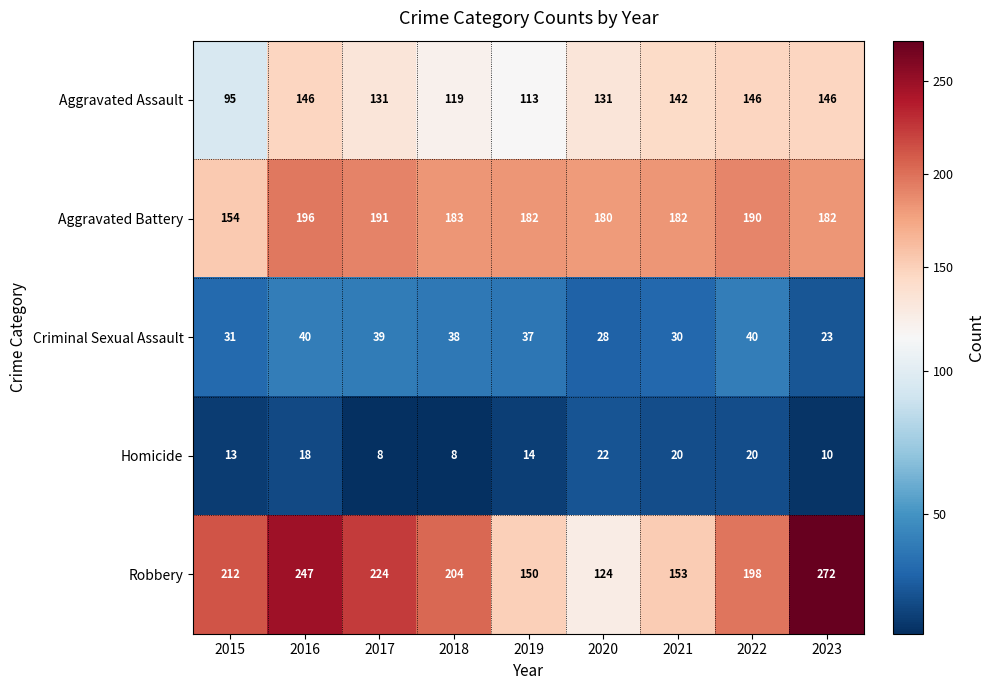

List the series in order of their peak value, lowest first.

Homicide, Criminal Sexual Assault, Aggravated Assault, Aggravated Battery, Robbery